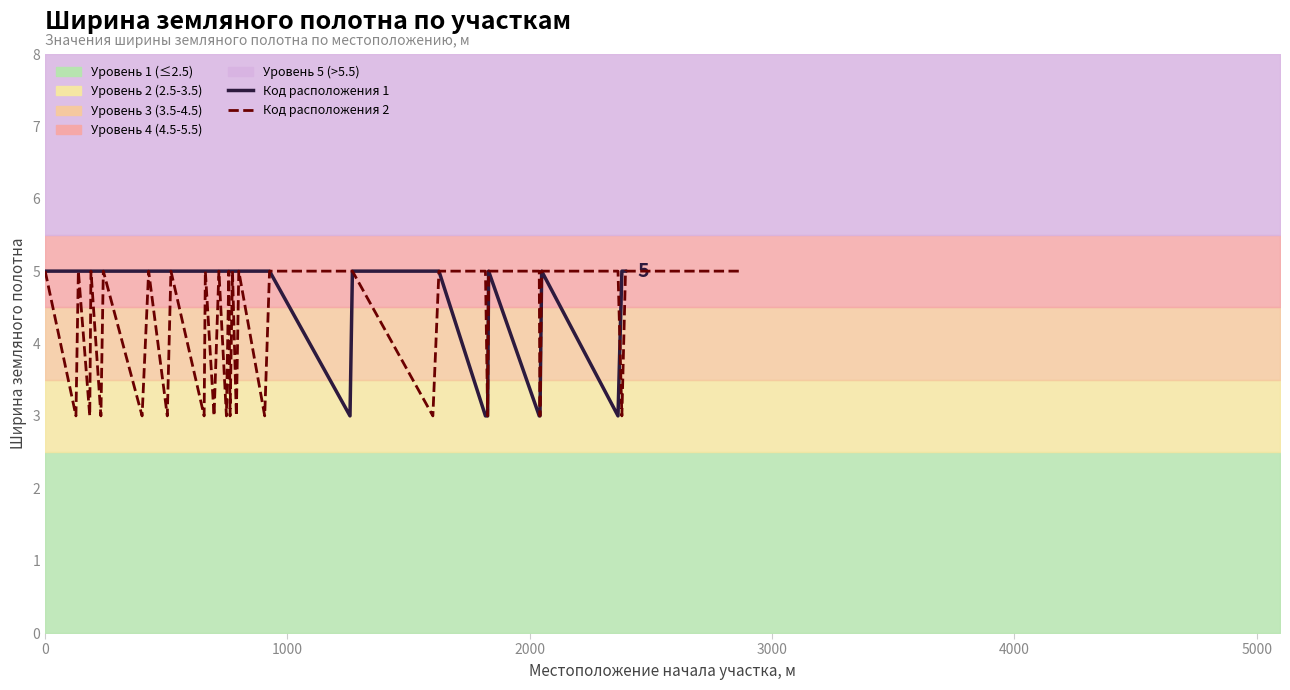

What is the value of the Код расположения 2 point at the 3rd from the left?

5.0